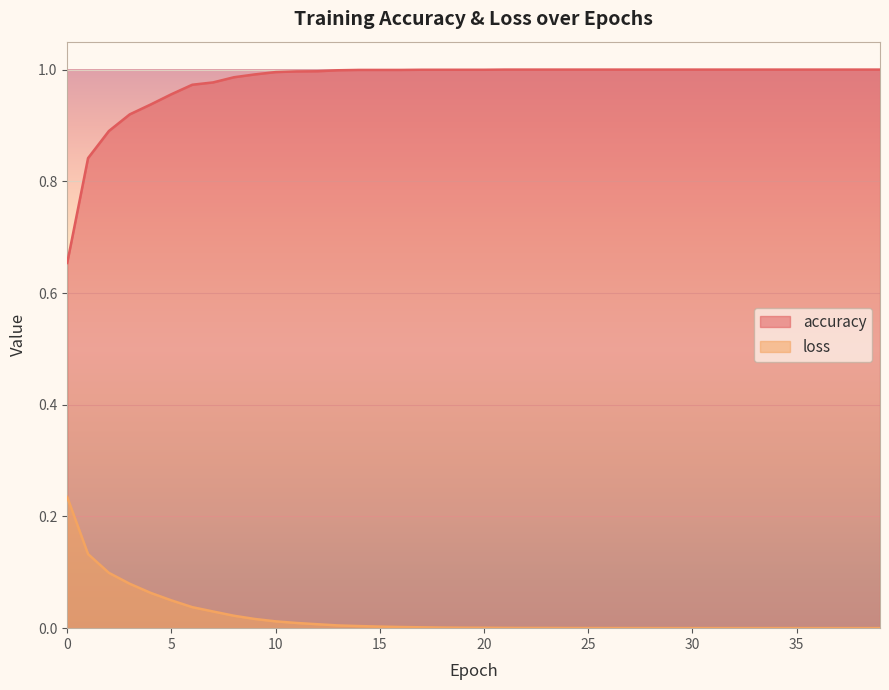

What is the sum of all accuracy values?

39.1